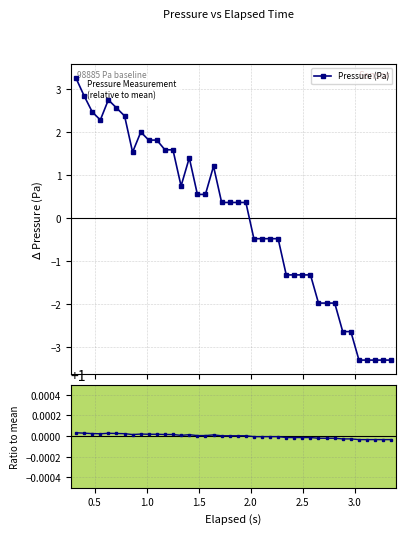

Reading left to right, list all the values displayed in this chart.

Pressure (Pa): 3.3	2.9	2.5	2.3	2.8	2.6	2.4	1.5	2.0	1.8	1.8	1.6	1.6	0.8	1.4	0.6	0.6	1.2	0.4	0.4	0.4	0.4	-0.5	-0.5	-0.5	-0.5	-1.3	-1.3	-1.3	-1.3	-2.0	-2.0	-2.0	-2.6	-2.6	-3.3	-3.3	-3.3	-3.3	-3.3
Ratio to mean: 1.0	1.0	1.0	1.0	1.0	1.0	1.0	1.0	1.0	1.0	1.0	1.0	1.0	1.0	1.0	1.0	1.0	1.0	1.0	1.0	1.0	1.0	1.0	1.0	1.0	1.0	1.0	1.0	1.0	1.0	1.0	1.0	1.0	1.0	1.0	1.0	1.0	1.0	1.0	1.0